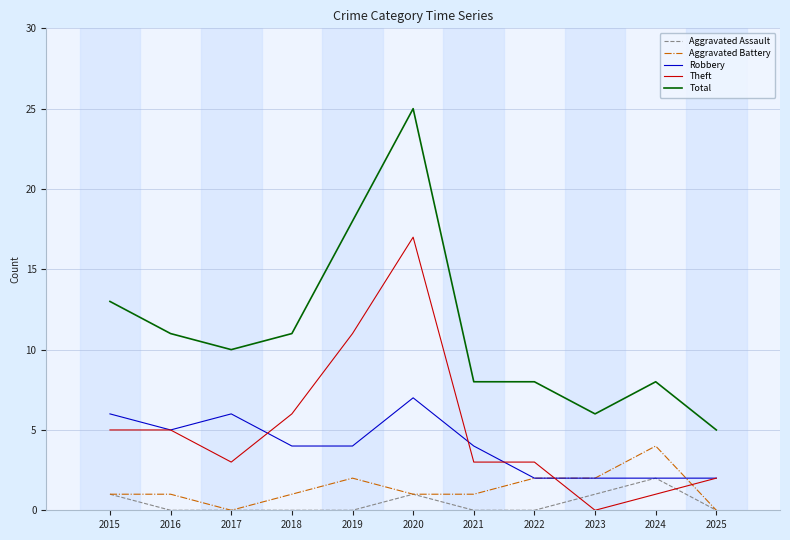

At which category is the sum across all series the highest?

2020